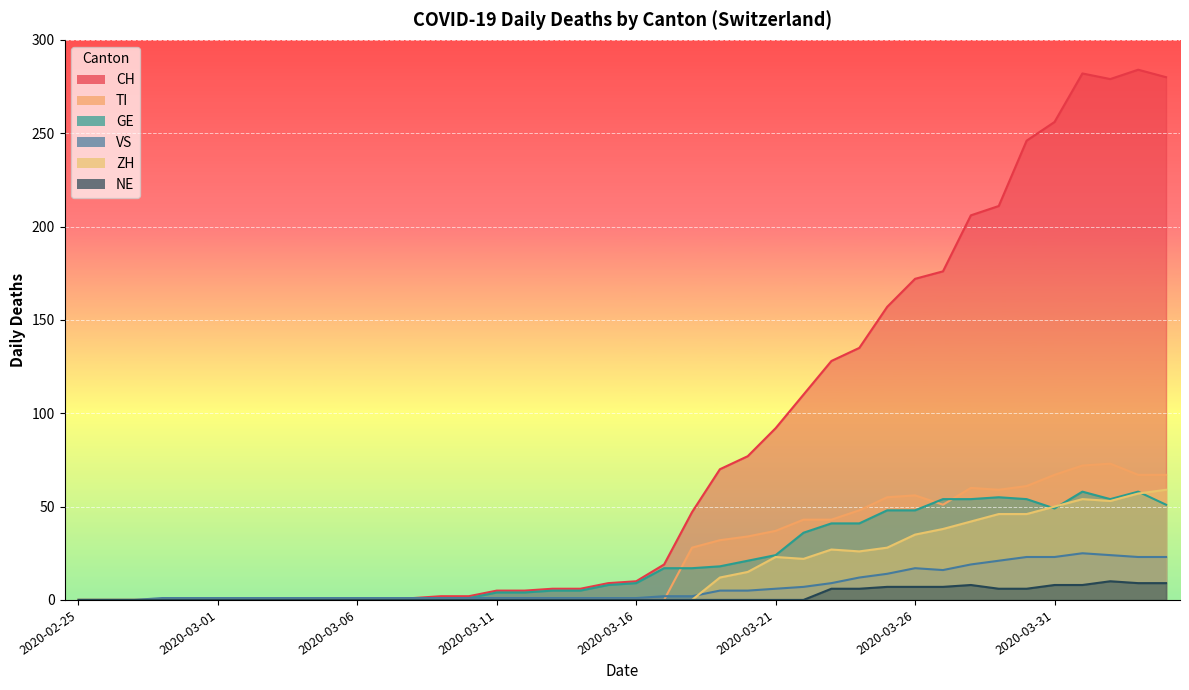

What is the difference between the maximum and minimum values in the ZH series?

59